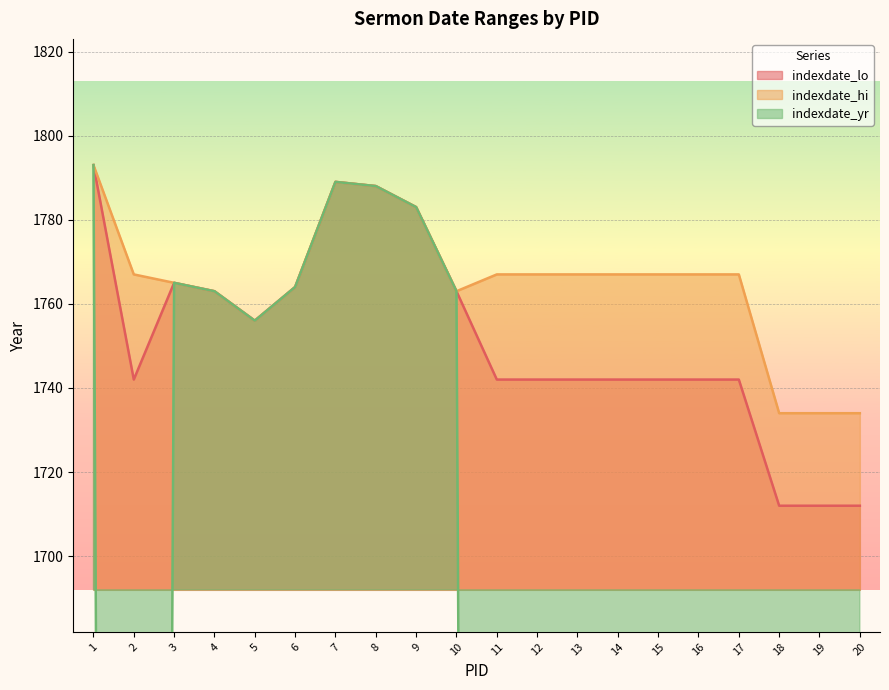

At which category is the sum across all series the highest?

1